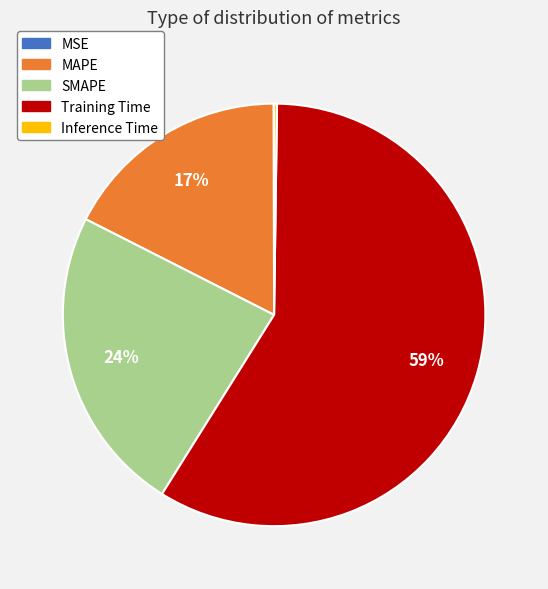

Which slice is the largest?

Training Time